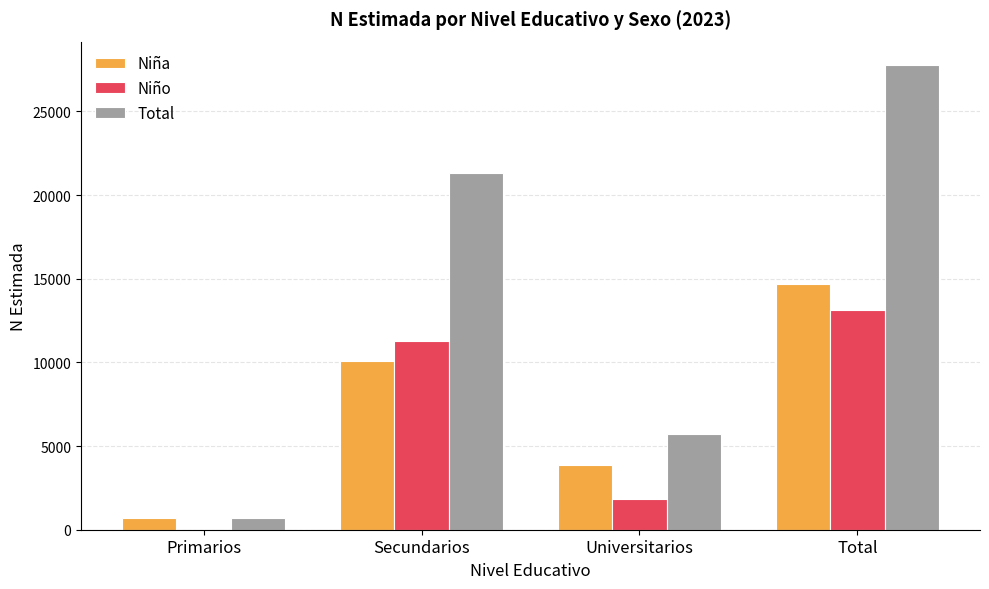

At which category does the chart reach its peak across all series?

Total